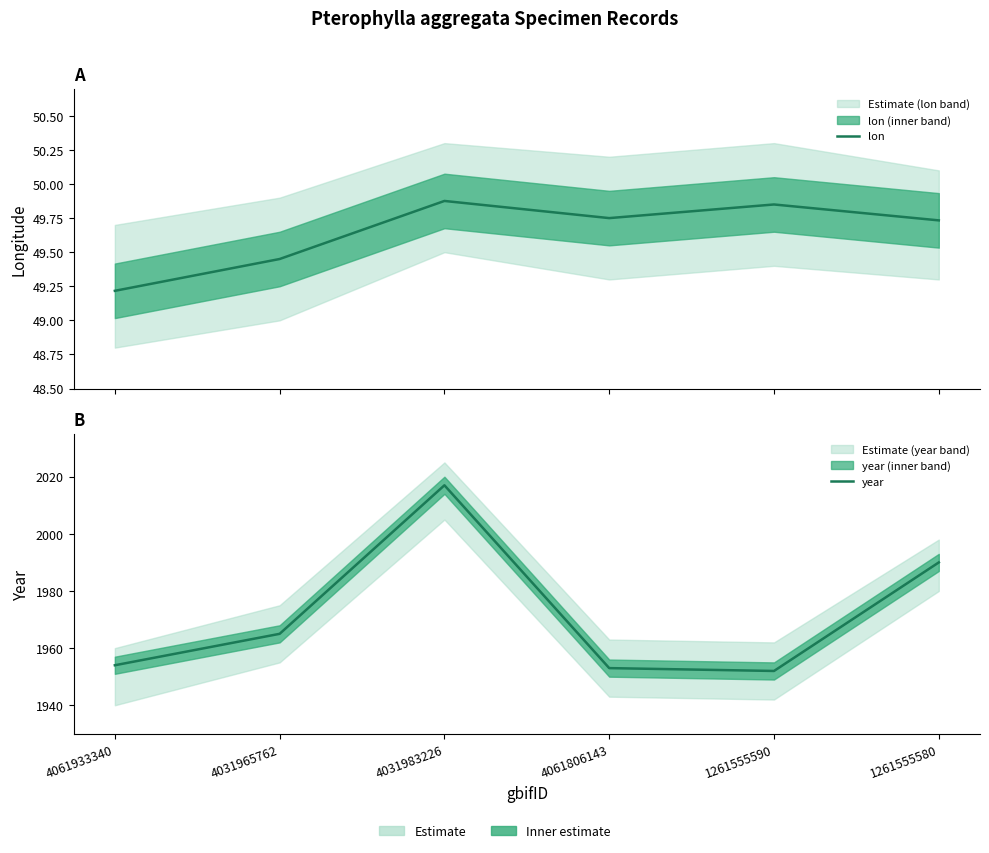

Where is the first local maximum for year?

4031983226